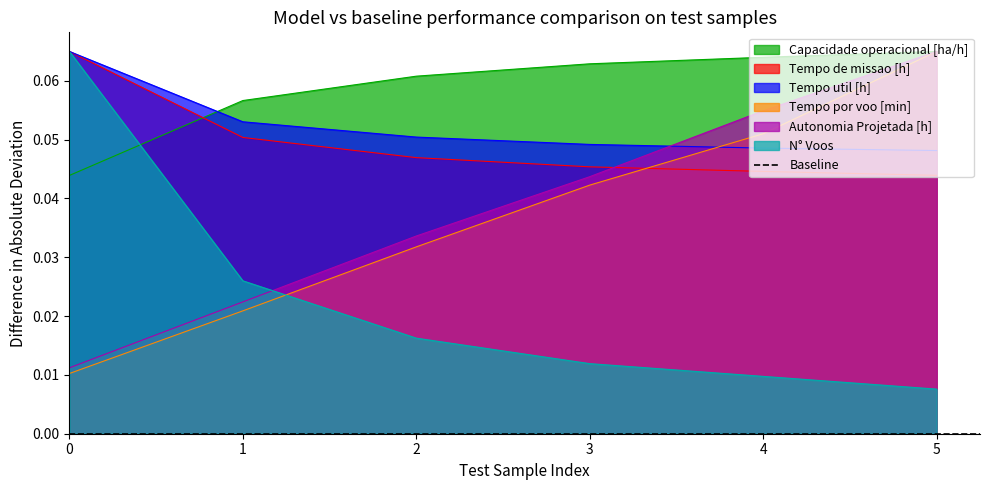

Which category has the lowest value across all series?

5